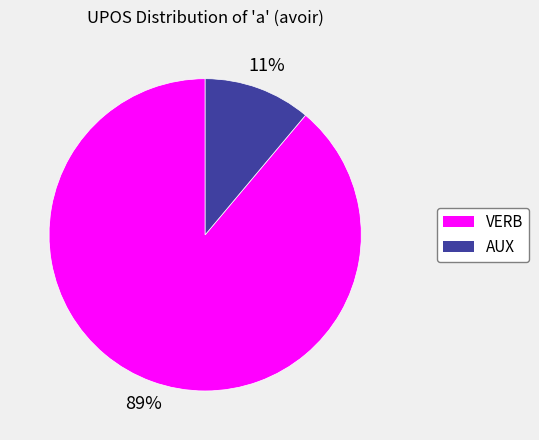

To the nearest percent, what portion does VERB represent?

89%